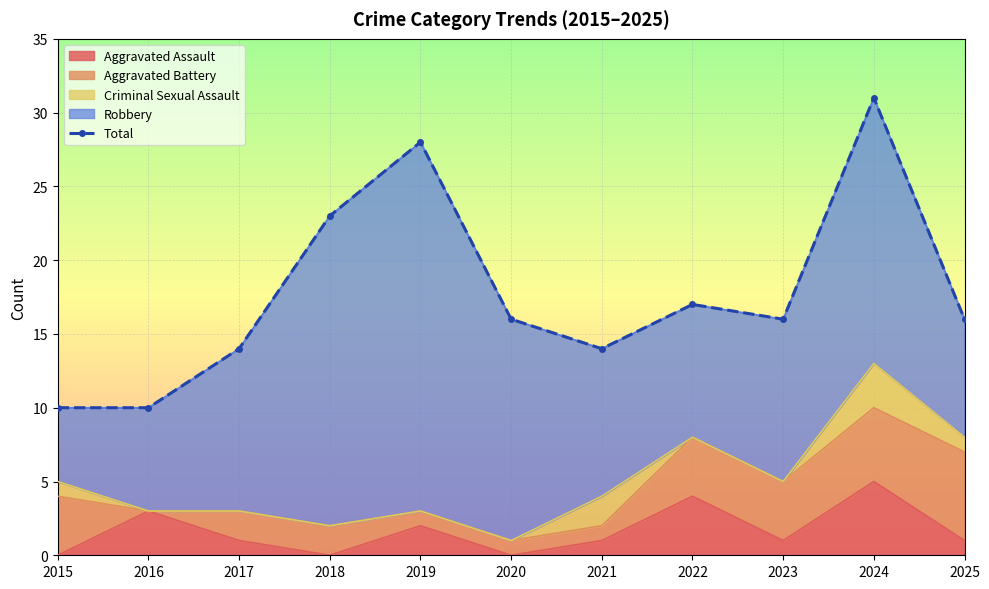

True or false: the data shows 17 at 2022.

True